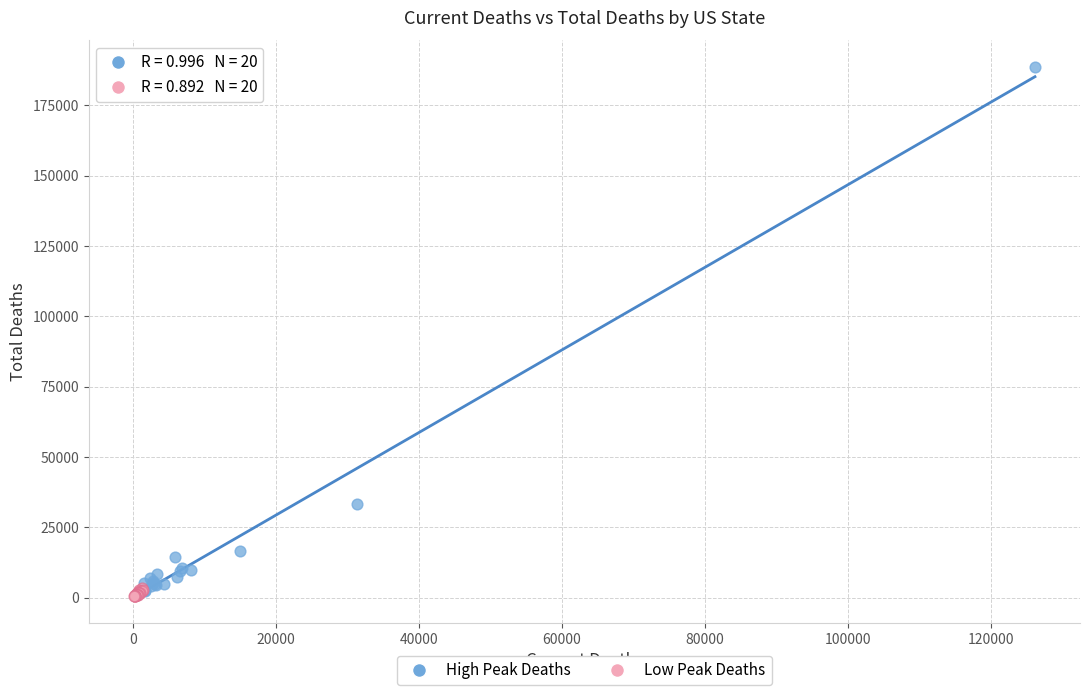

Which series has the largest Y range (max minus min)?

High Peak Deaths